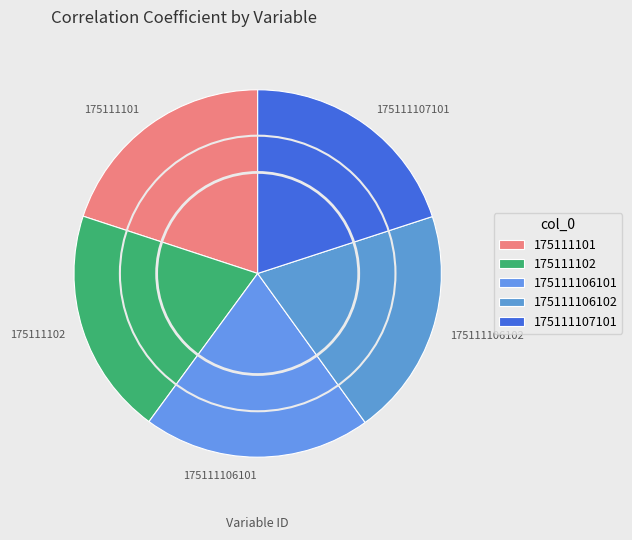

How many slices are in this pie chart?

5